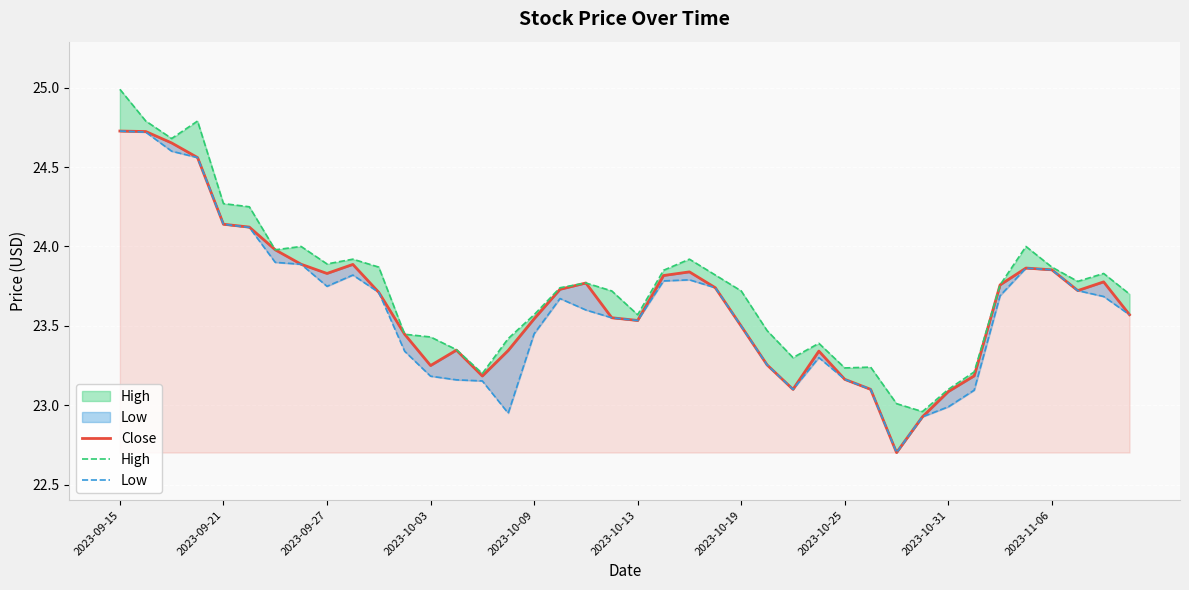

What position from the right is 2023-10-09?

24